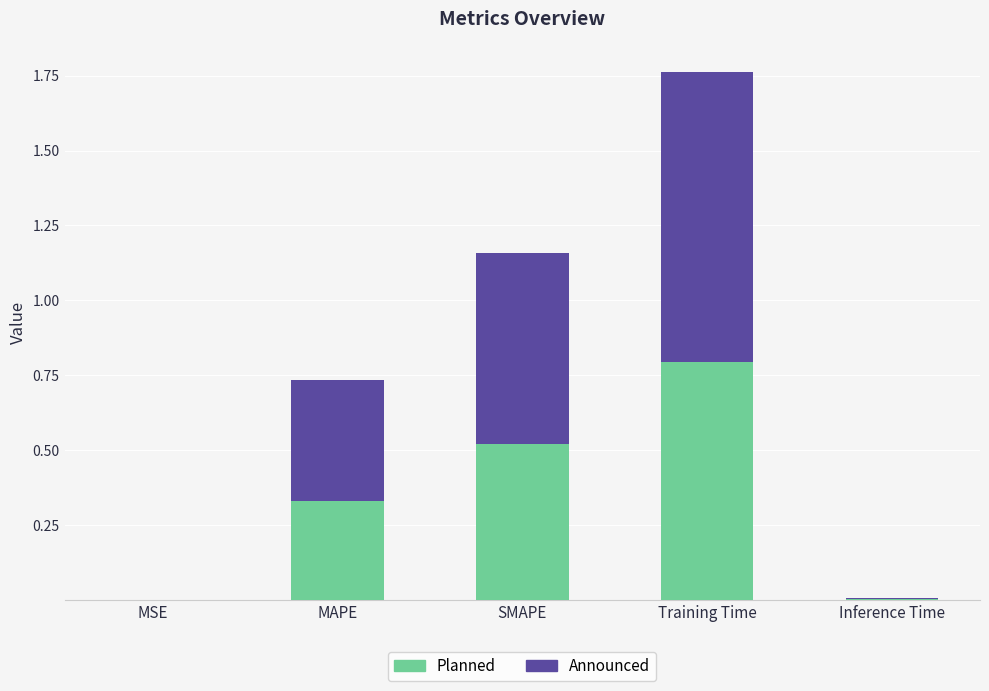

What is the maximum value for Planned?

0.8